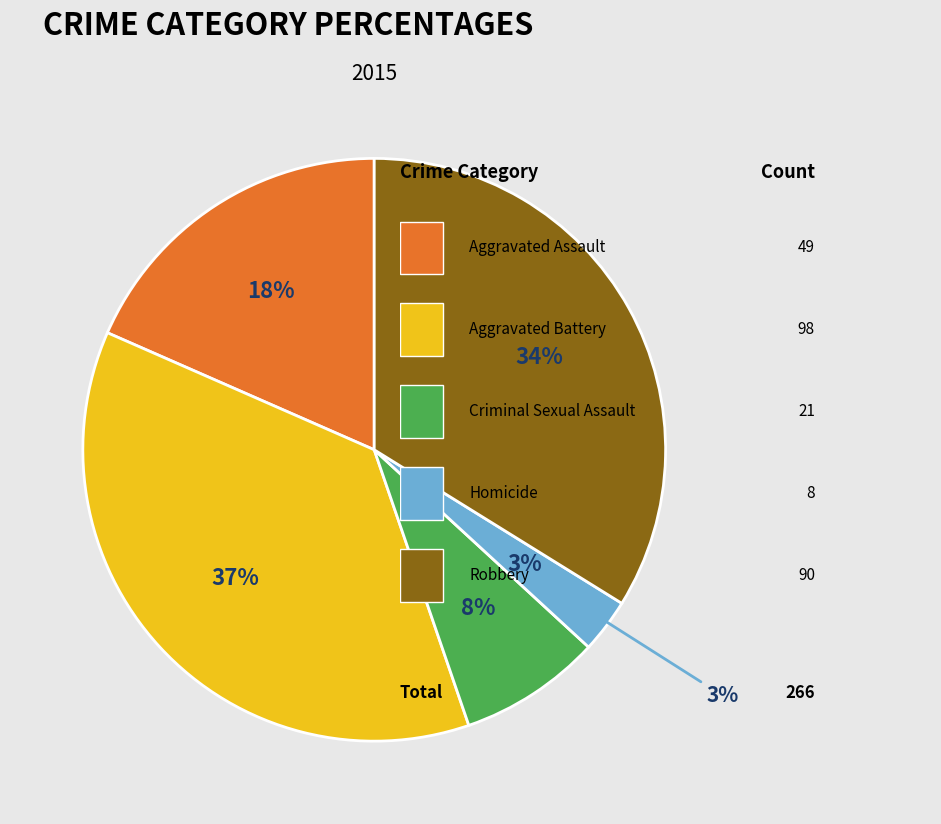

What is the largest slice in the pie chart?

Aggravated Battery